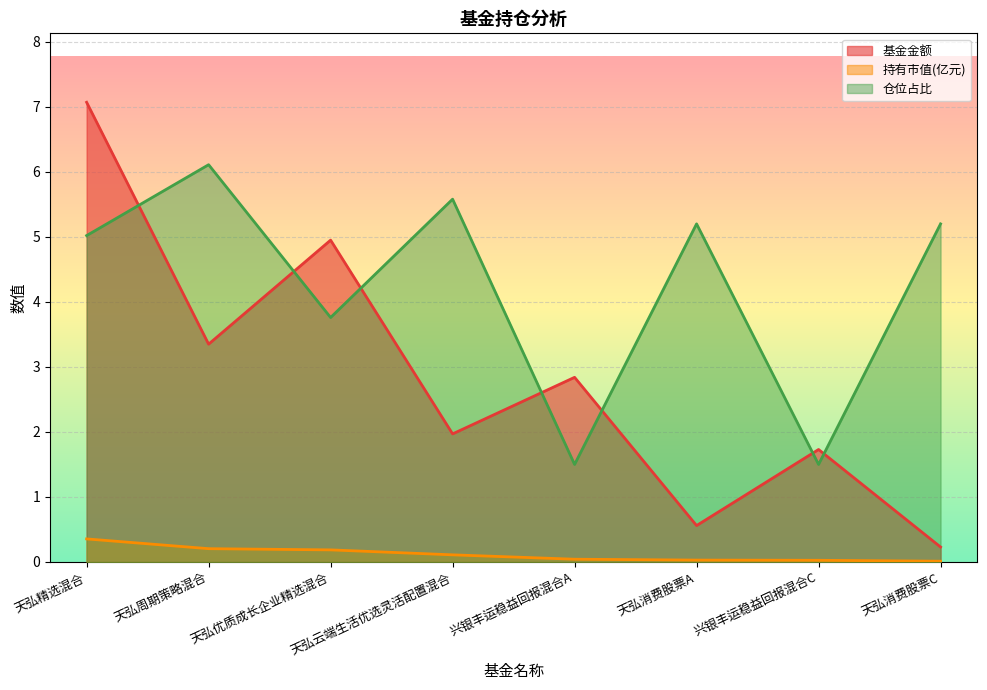

What are all the series names shown in the legend?

基金金额, 持有市值(亿元), 仓位占比